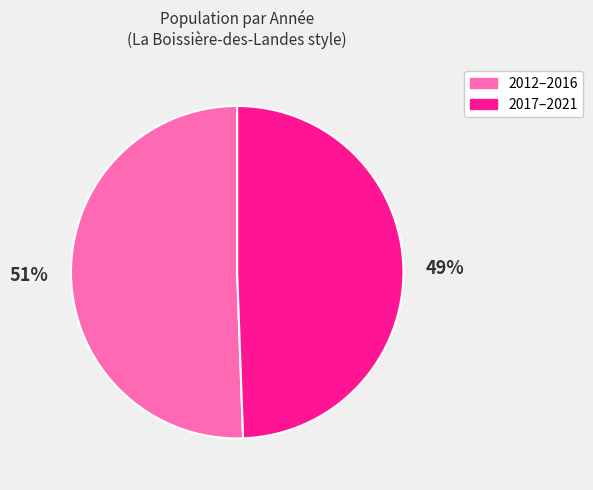

Combined, do 2017–2021 and 2012–2016 account for over 50%?

Yes